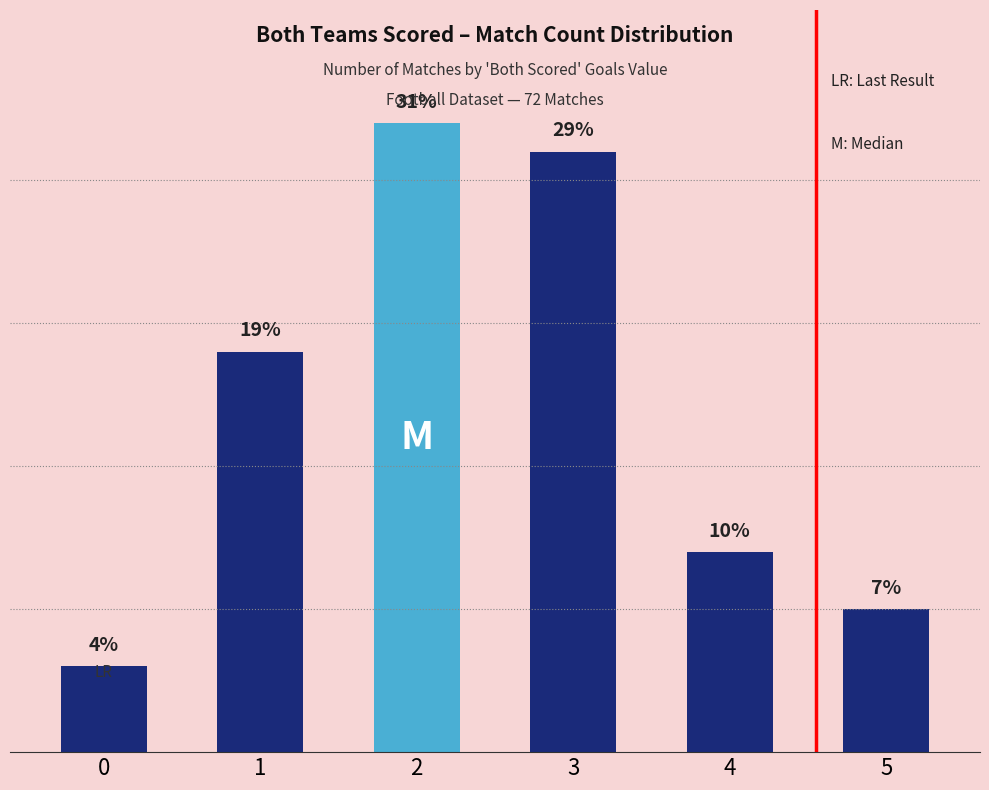

Rank the categories by value from highest to lowest.

2, 3, 1, 4, 5, 0